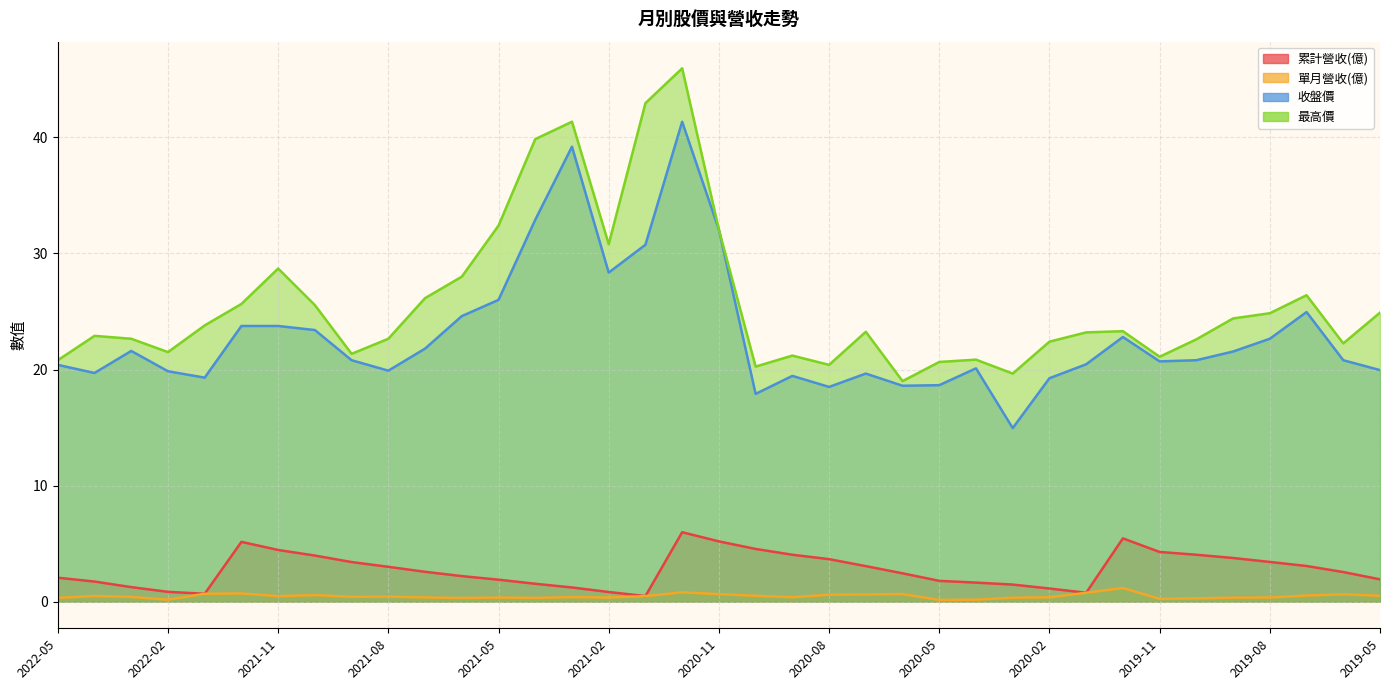

Reading left to right, what are all the values shown in this chart?

累計營收(億): 2.1	1.7	1.2	0.8	0.7	5.2	4.5	4.0	3.4	3.0	2.6	2.2	1.9	1.5	1.2	0.8	0.5	6.0	5.2	4.5	4.0	3.7	3.1	2.4	1.8	1.6	1.5	1.1	0.8	5.5	4.3	4.0	3.8	3.4	3.1	2.5	1.9
單月營收(億): 0.3	0.5	0.4	0.2	0.7	0.7	0.5	0.6	0.4	0.4	0.4	0.3	0.4	0.3	0.4	0.4	0.5	0.8	0.6	0.5	0.4	0.6	0.6	0.7	0.1	0.2	0.3	0.4	0.8	1.2	0.2	0.3	0.3	0.4	0.5	0.6	0.5
收盤價: 20.4	19.7	21.6	19.9	19.3	23.8	23.8	23.4	20.8	19.9	21.8	24.6	26.0	32.9	39.2	28.4	30.8	41.4	32.0	17.9	19.4	18.5	19.6	18.6	18.6	20.1	14.9	19.2	20.4	22.8	20.7	20.8	21.6	22.6	24.9	20.8	19.9
最高價: 20.8	22.9	22.6	21.5	23.8	25.6	28.7	25.6	21.4	22.6	26.1	28.0	32.4	39.9	41.4	30.8	43.0	46.0	32.0	20.2	21.2	20.4	23.2	19.0	20.6	20.9	19.6	22.4	23.2	23.3	21.1	22.6	24.4	24.9	26.4	22.2	24.9